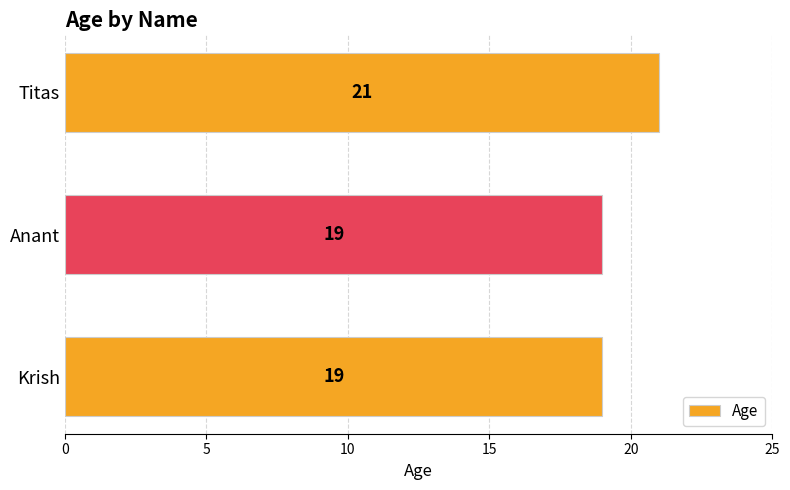

What is the maximum value shown in the chart?

21